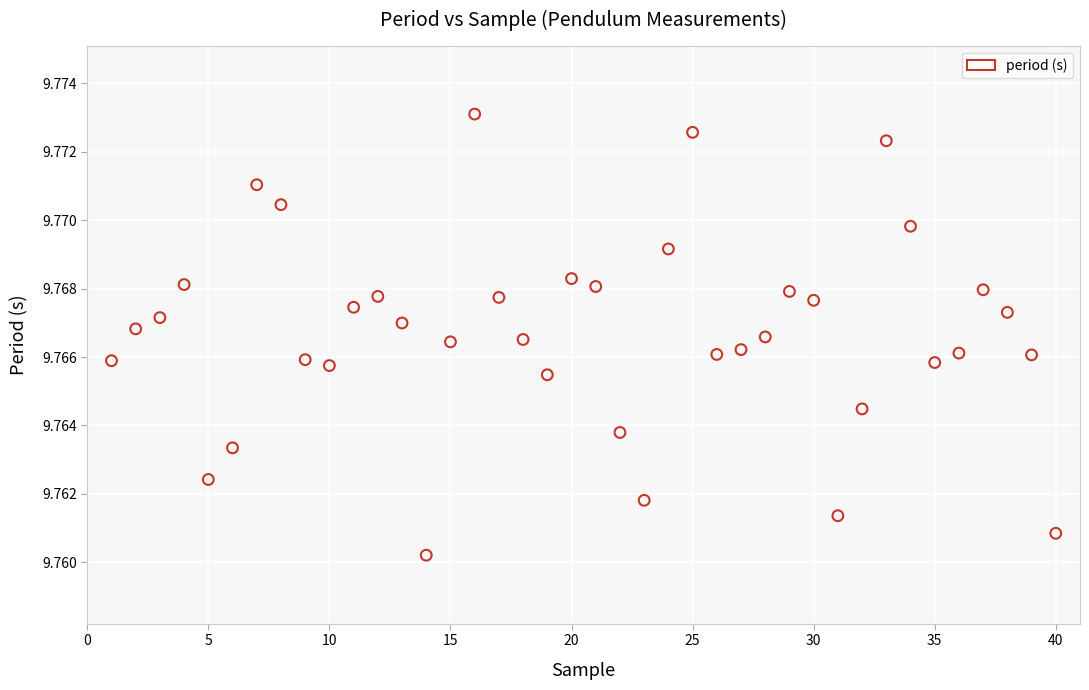

Count the number of points in this scatter plot.

40